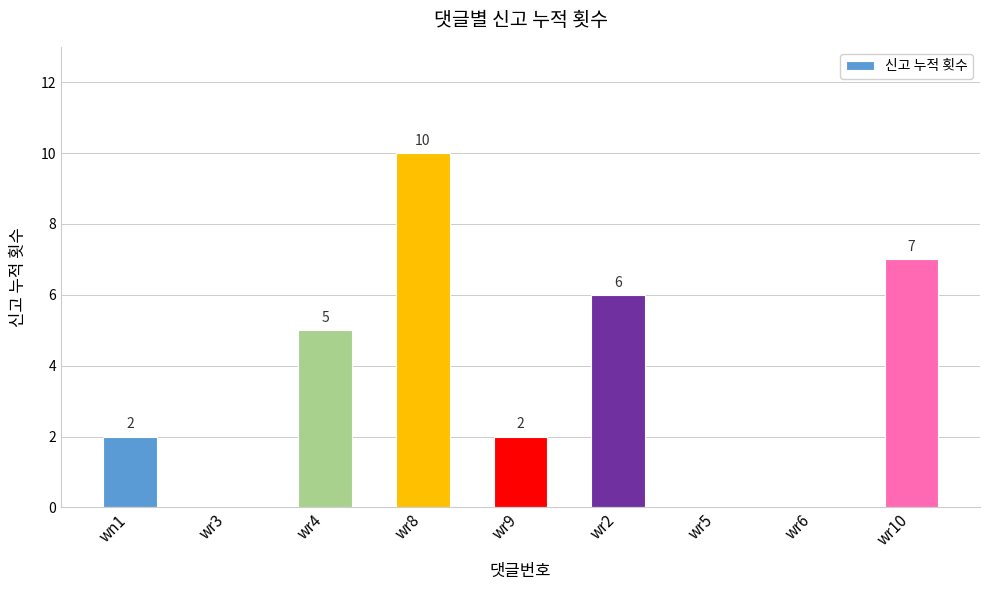

True or false: the data shows 7 at wr4.

False